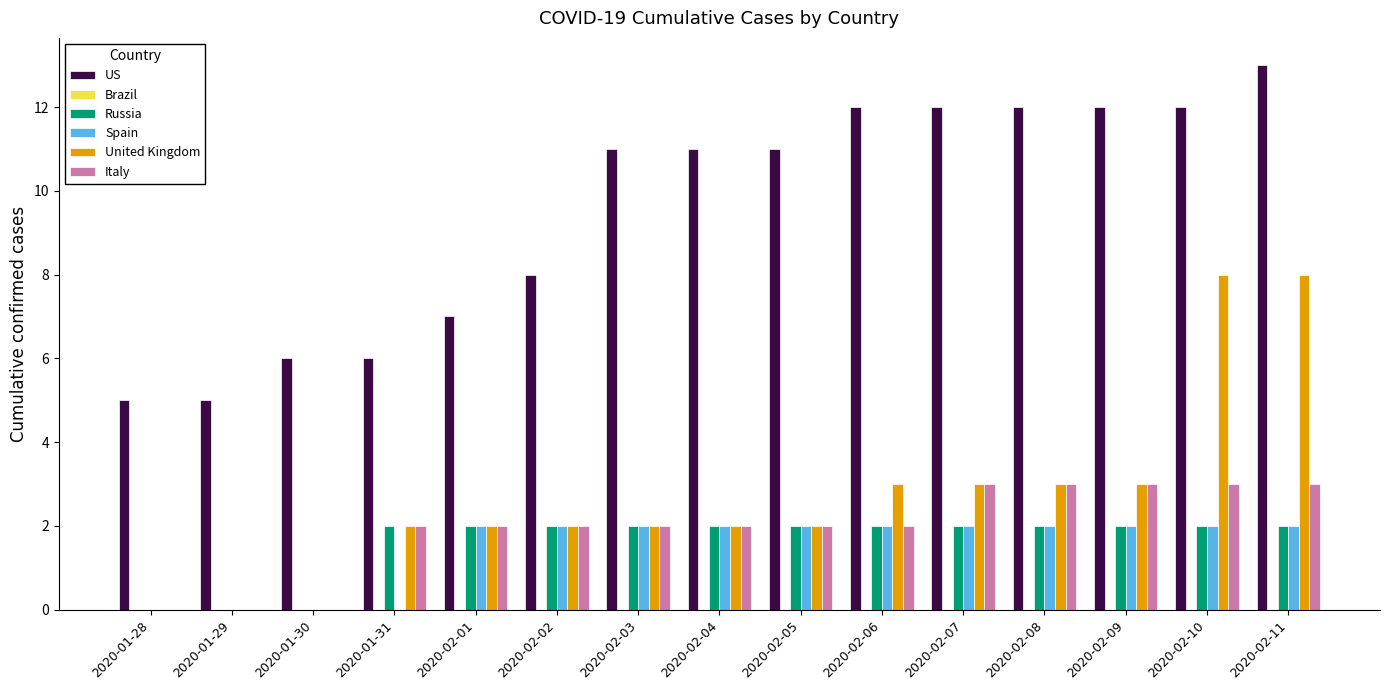

Which series has the largest total across all categories?

US